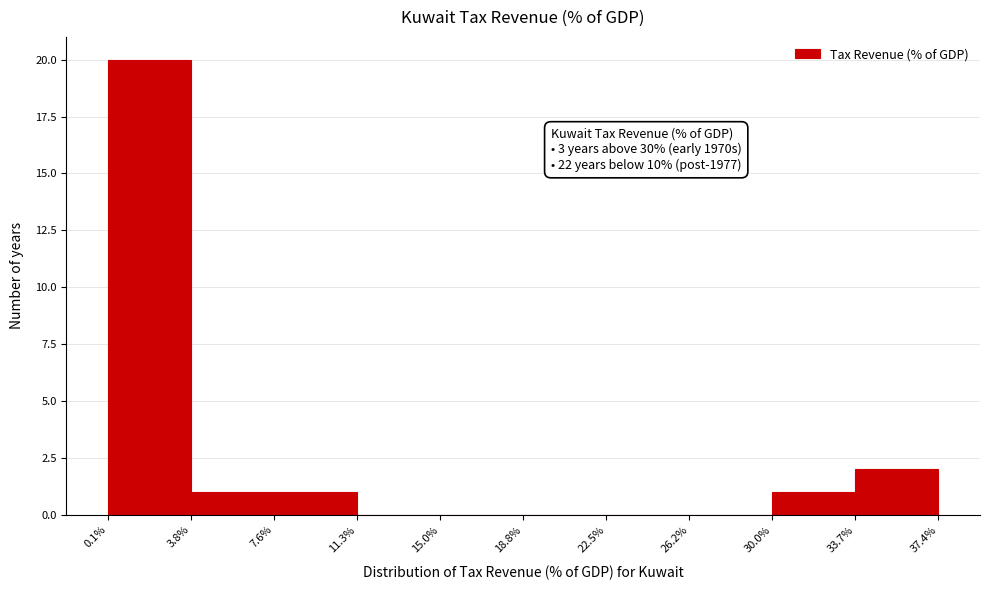

Which range on the x-axis has the tallest bar?

0.1% to 3.8%